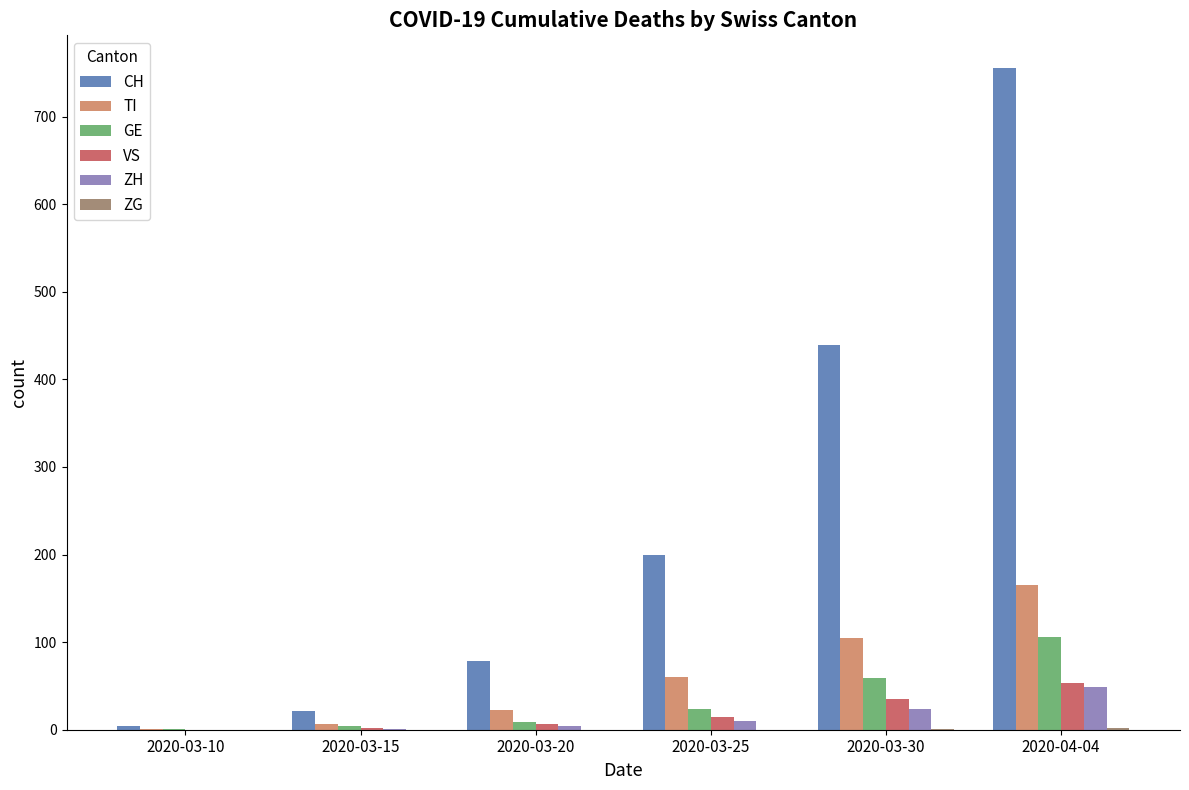

What is the sum of all TI values?

359